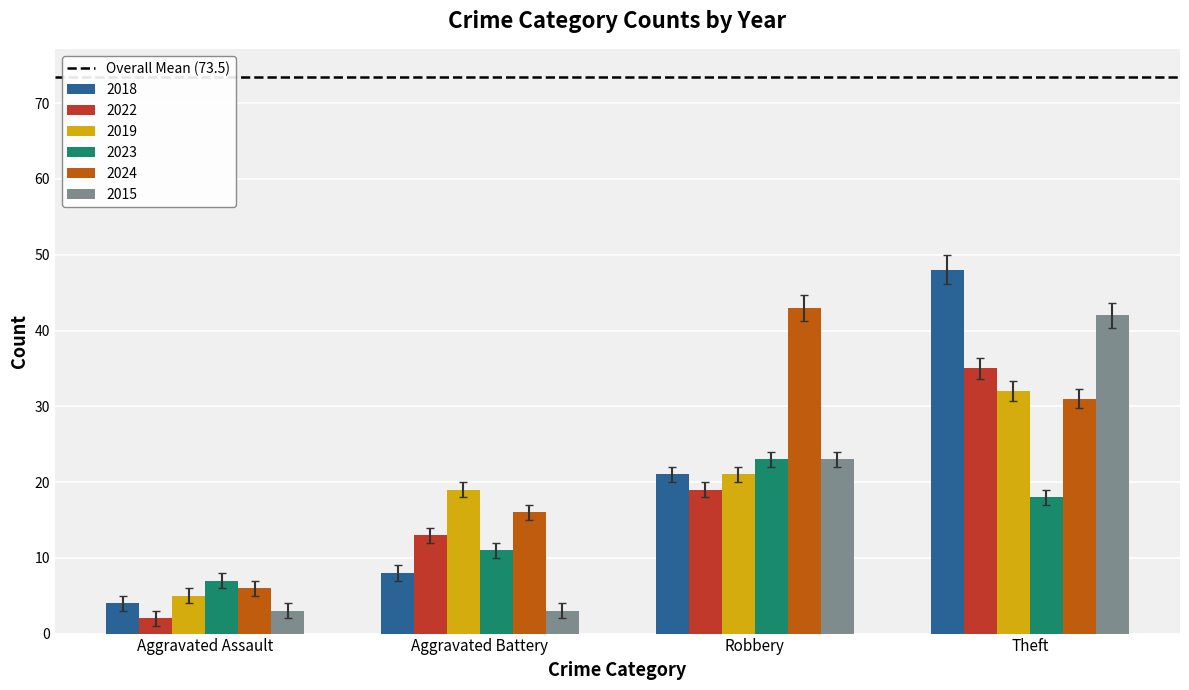

How many groups of bars are there?

4